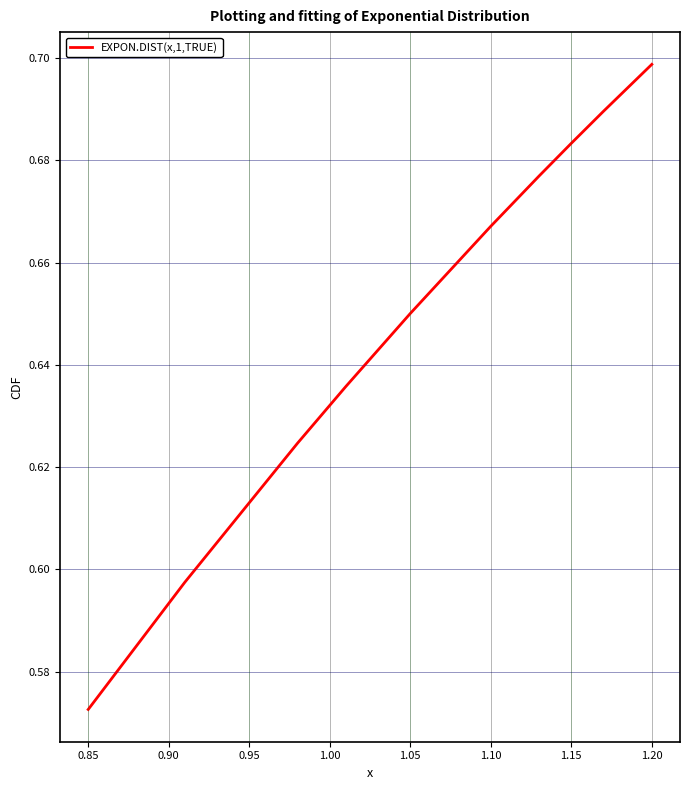

Does the chart have visible grid lines?

Yes